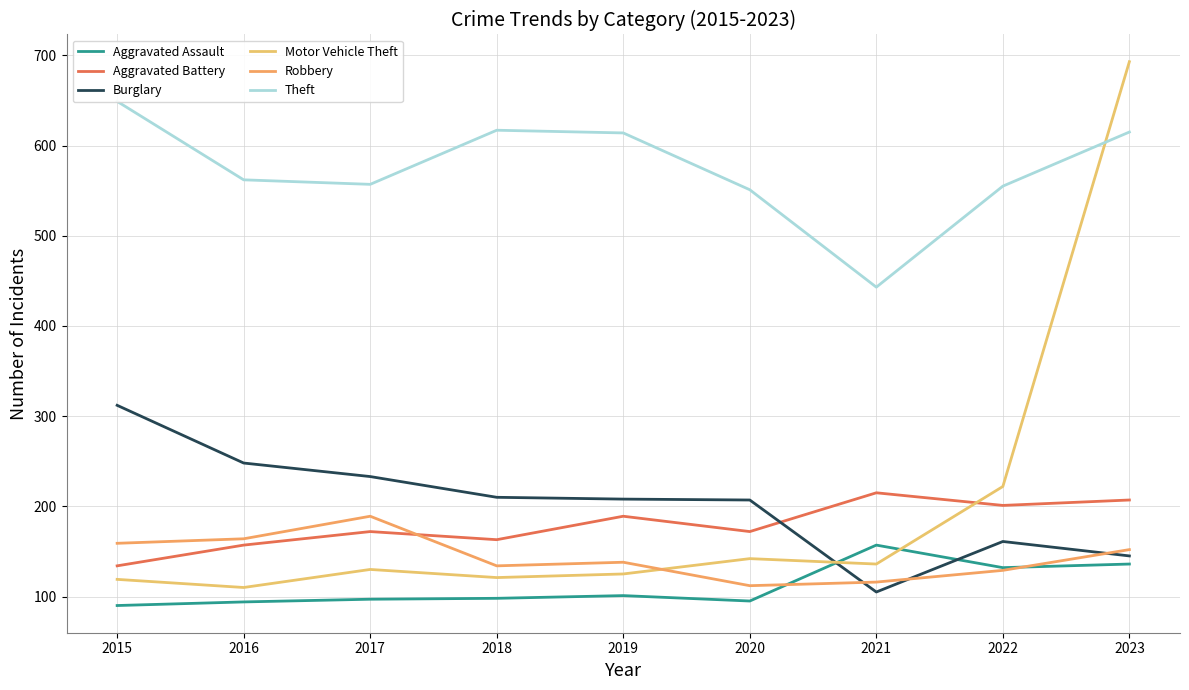

What is the minimum value for Burglary?

105